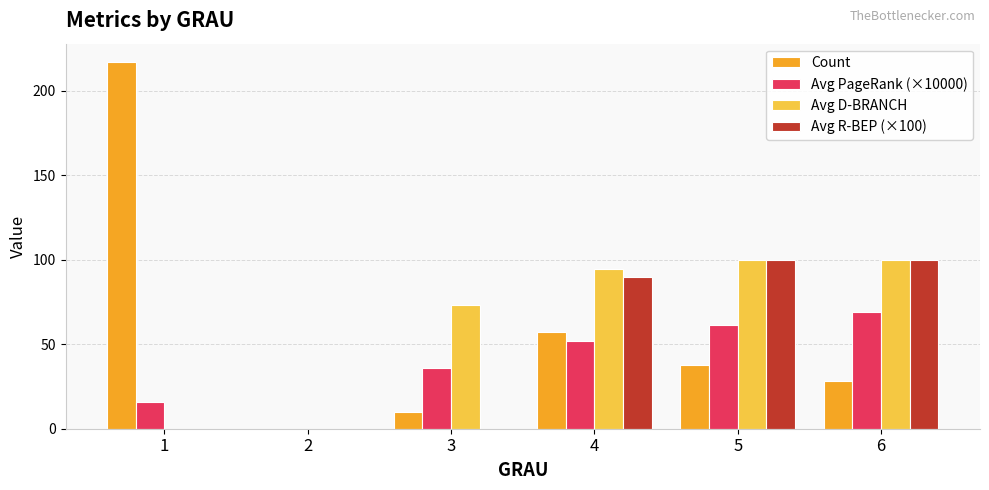

What is the total value across all series at 5?

299.6